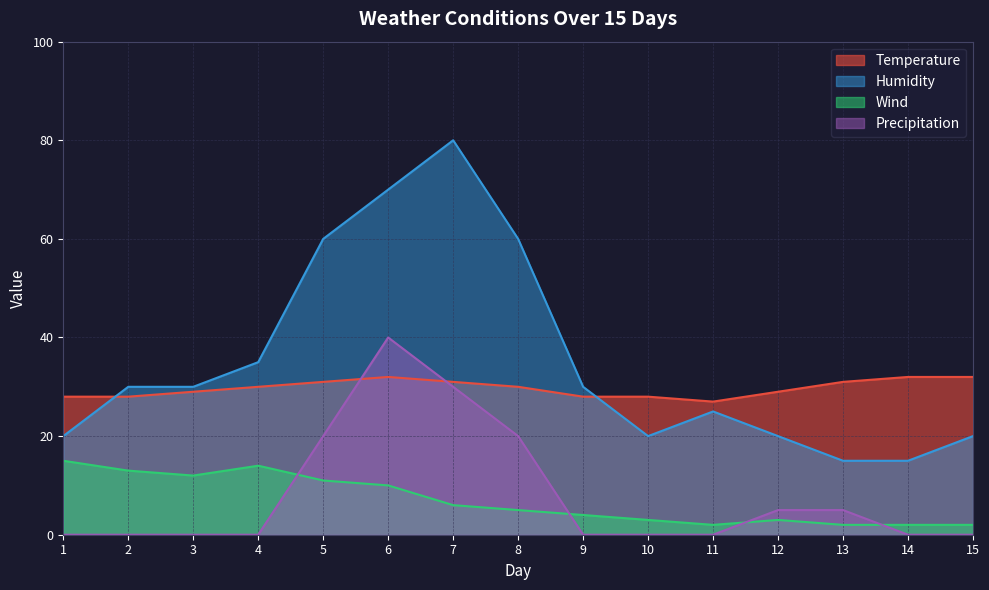

Between 4 and 1, which is larger?

4